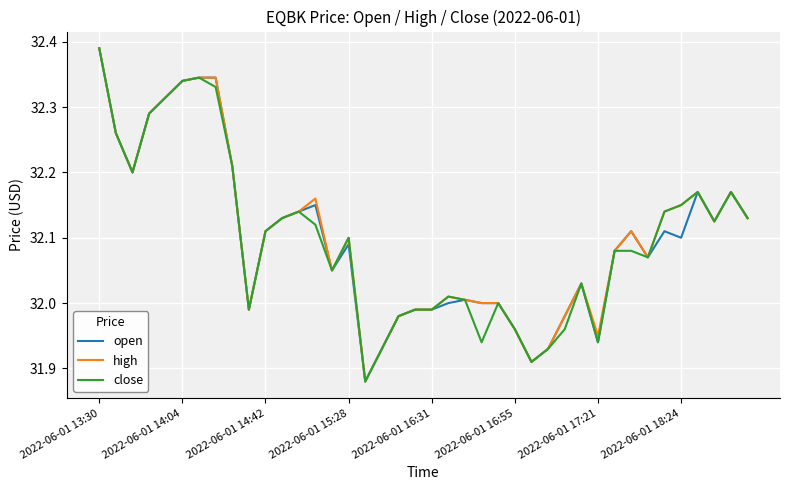

What is the value of the close point at the 6th from the left?

32.3